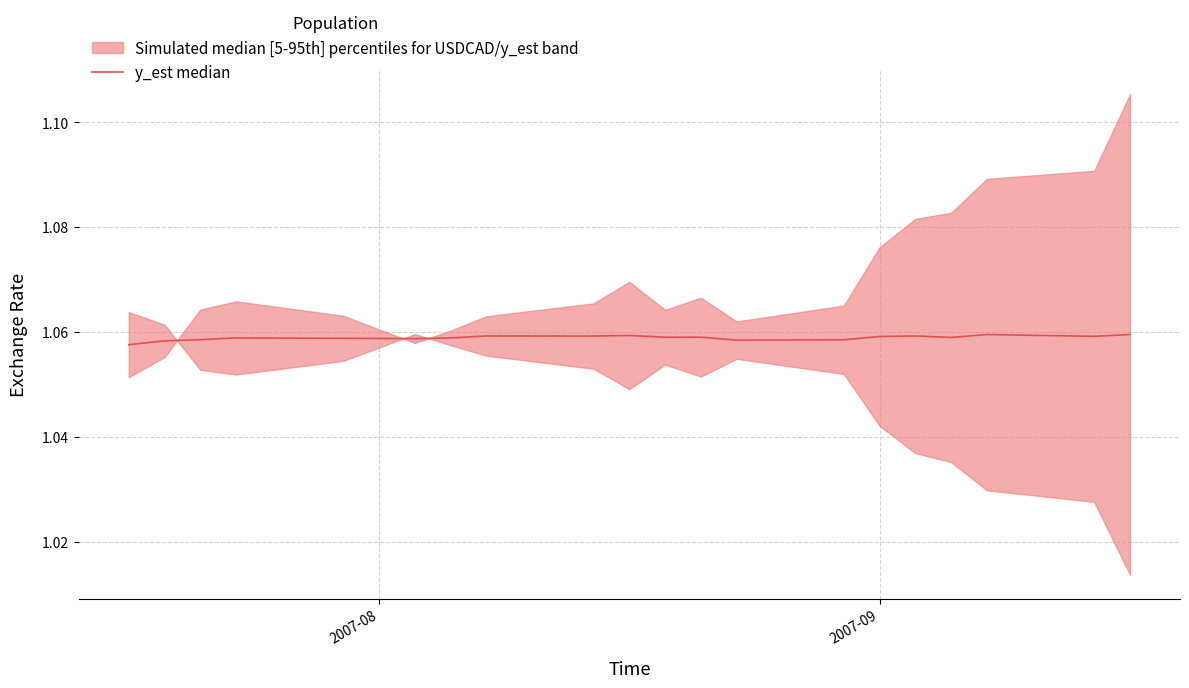

What is the greatest value displayed?

1.1